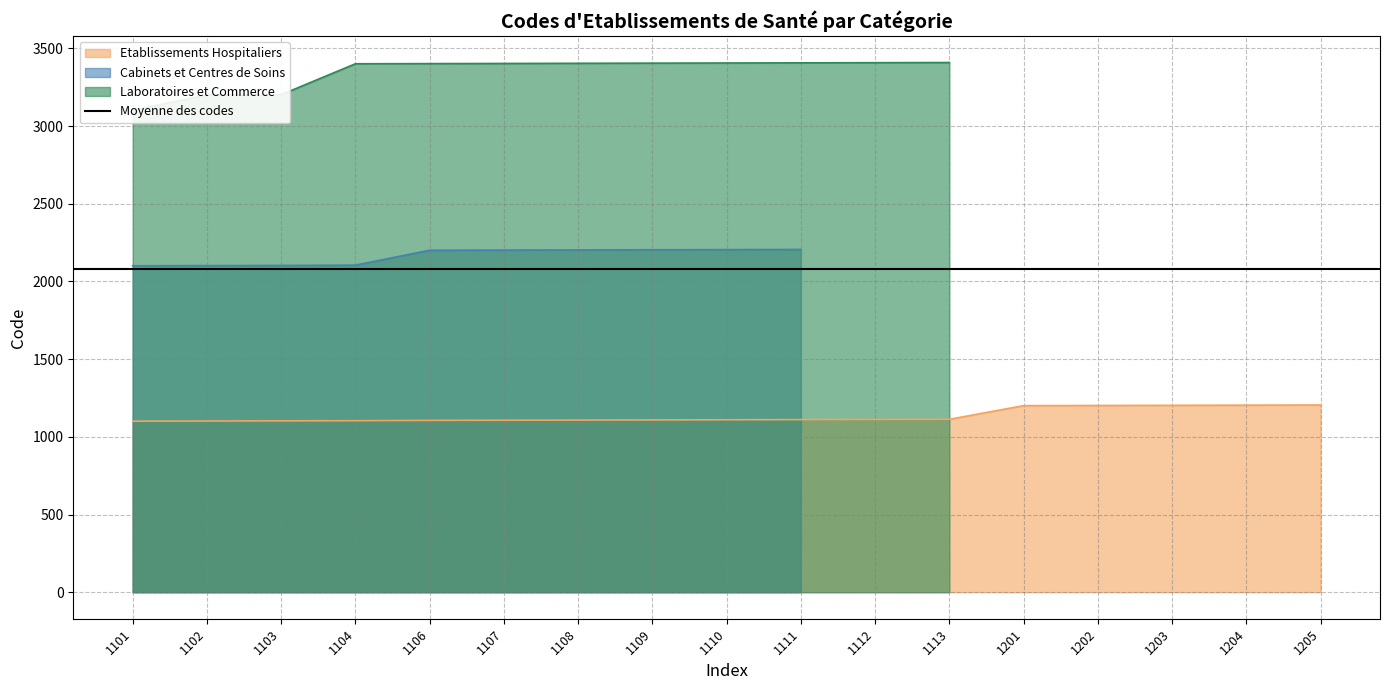

Which has a higher value, 1104 or 1103?

1104